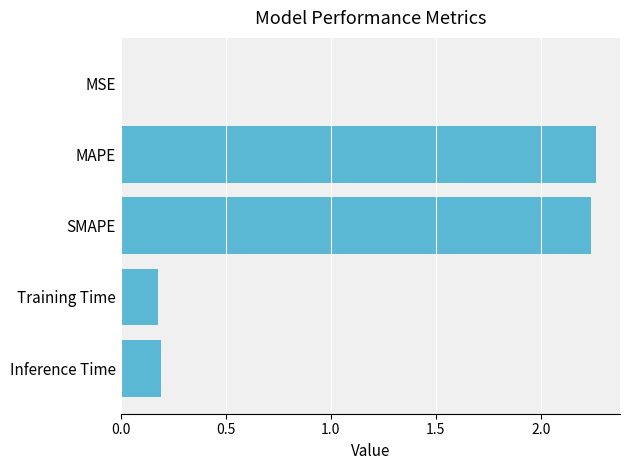

Is it true that the value at MAPE is 3.4?

False